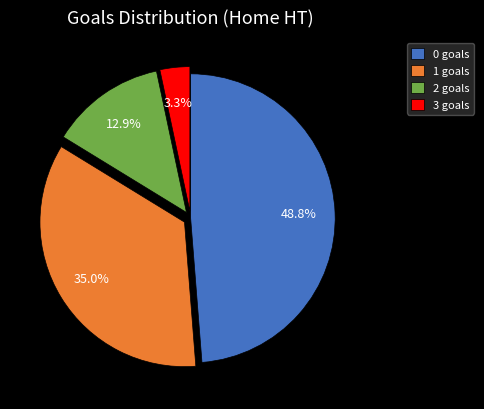

The 3 slice represents 3% of the pie. True or false?

True